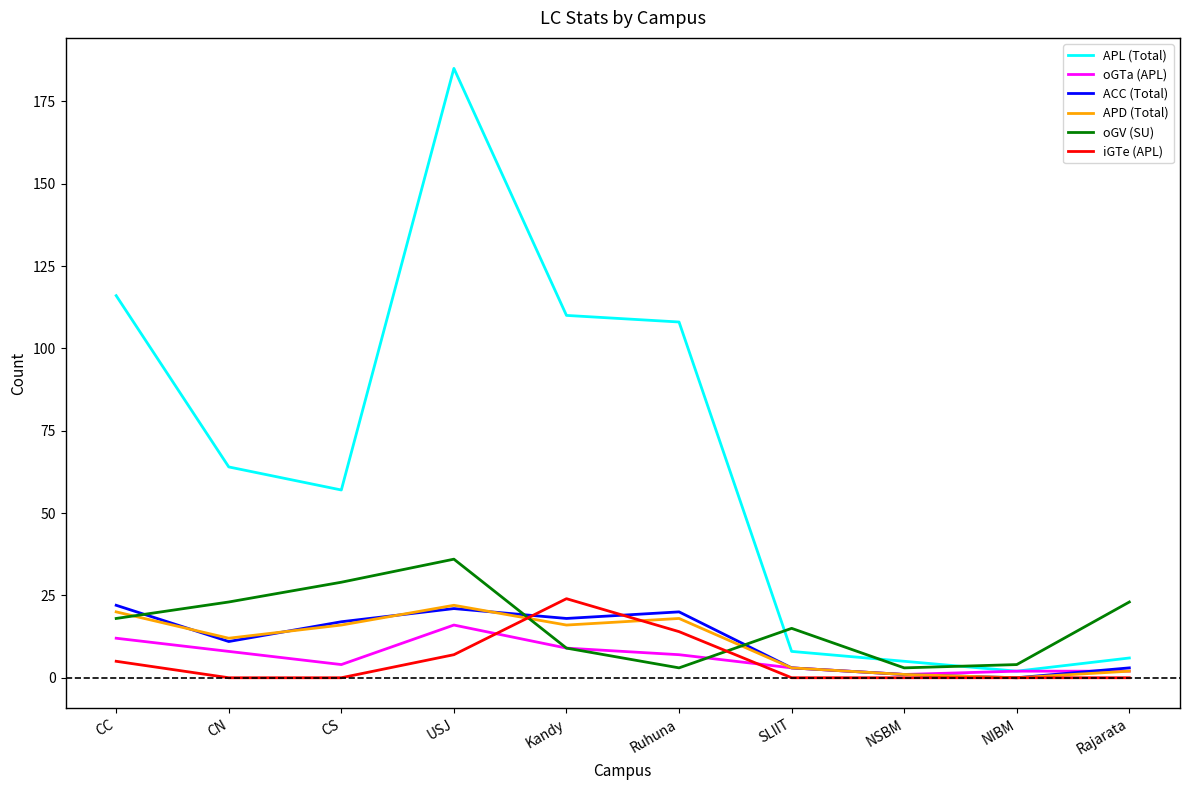

Reading left to right, extract all data points from this chart.

APL (Total): CC=116	CN=64	CS=57	USJ=185	Kandy=110	Ruhuna=108	SLIIT=8	NSBM=5	NIBM=2	Rajarata=6
oGTa (APL): CC=12	CN=8	CS=4	USJ=16	Kandy=9	Ruhuna=7	SLIIT=3	NSBM=1	NIBM=2	Rajarata=2
ACC (Total): CC=22	CN=11	CS=17	USJ=21	Kandy=18	Ruhuna=20	SLIIT=3	NSBM=1	NIBM=0	Rajarata=3
APD (Total): CC=20	CN=12	CS=16	USJ=22	Kandy=16	Ruhuna=18	SLIIT=3	NSBM=1	NIBM=0	Rajarata=2
oGV (SU): CC=18	CN=23	CS=29	USJ=36	Kandy=9	Ruhuna=3	SLIIT=15	NSBM=3	NIBM=4	Rajarata=23
iGTe (APL): CC=5	CN=0	CS=0	USJ=7	Kandy=24	Ruhuna=14	SLIIT=0	NSBM=0	NIBM=0	Rajarata=0